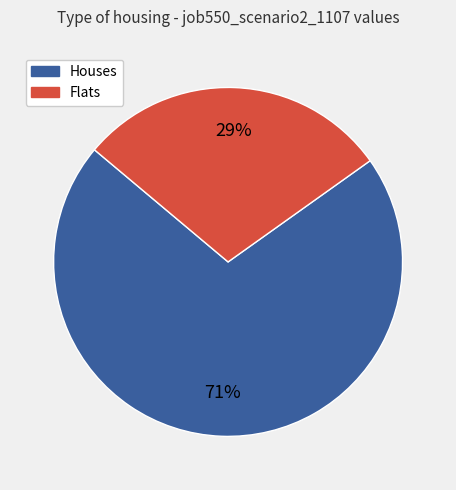

Is there a majority slice in this chart?

Yes